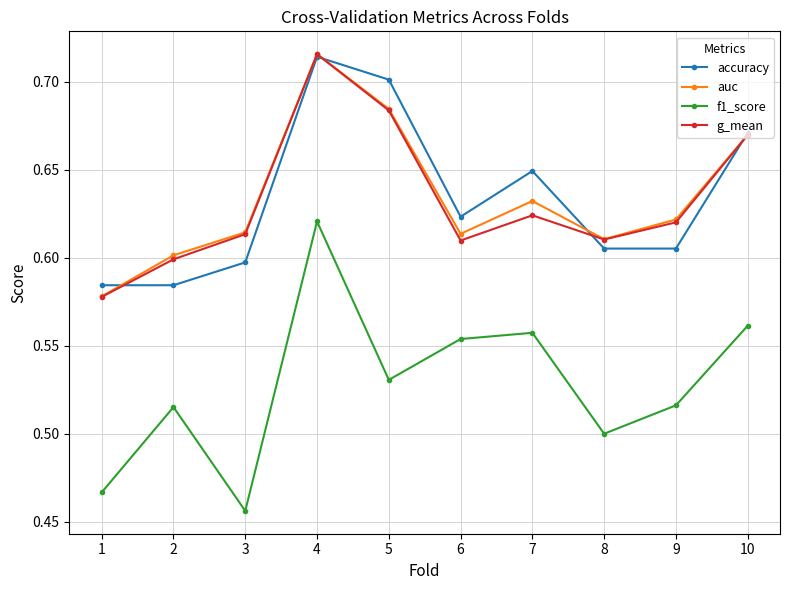

True or false: accuracy and f1_score cross at least once.

False